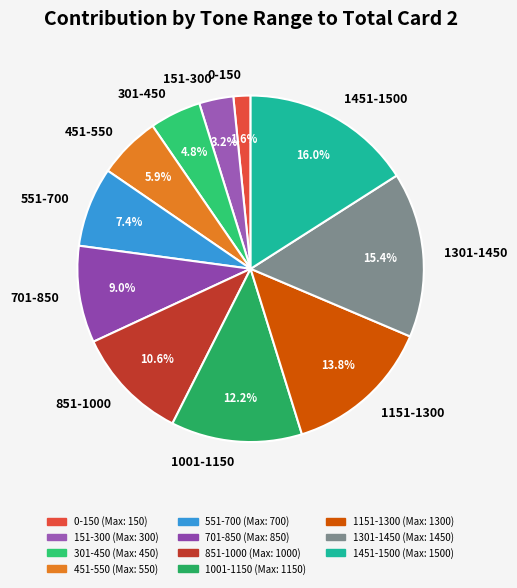

Is it true that 551-700 is 7% of the pie?

True